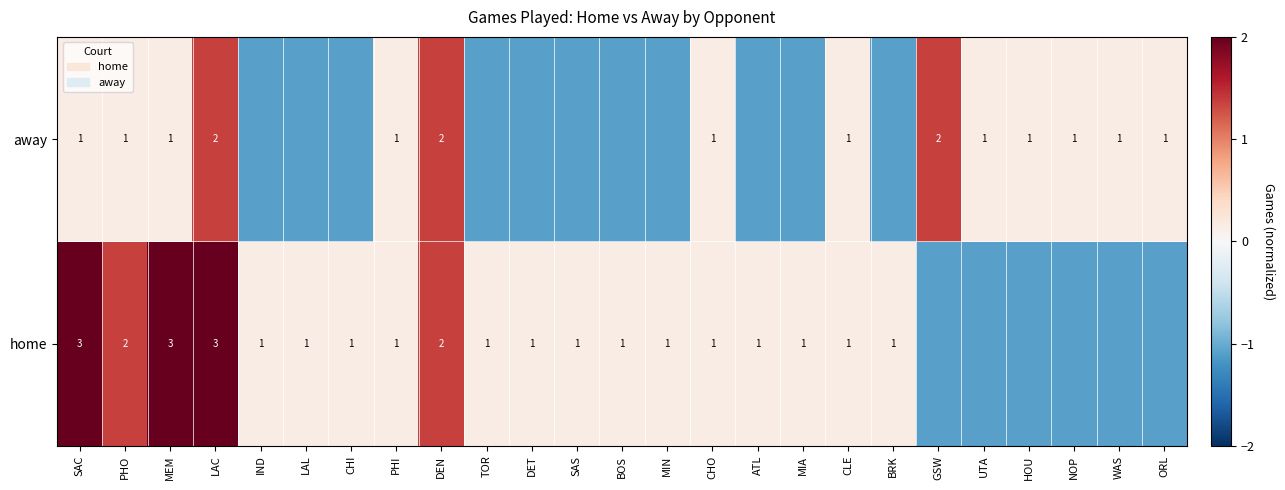

Is the value of away at DEN greater than the value of home at TOR?

Yes